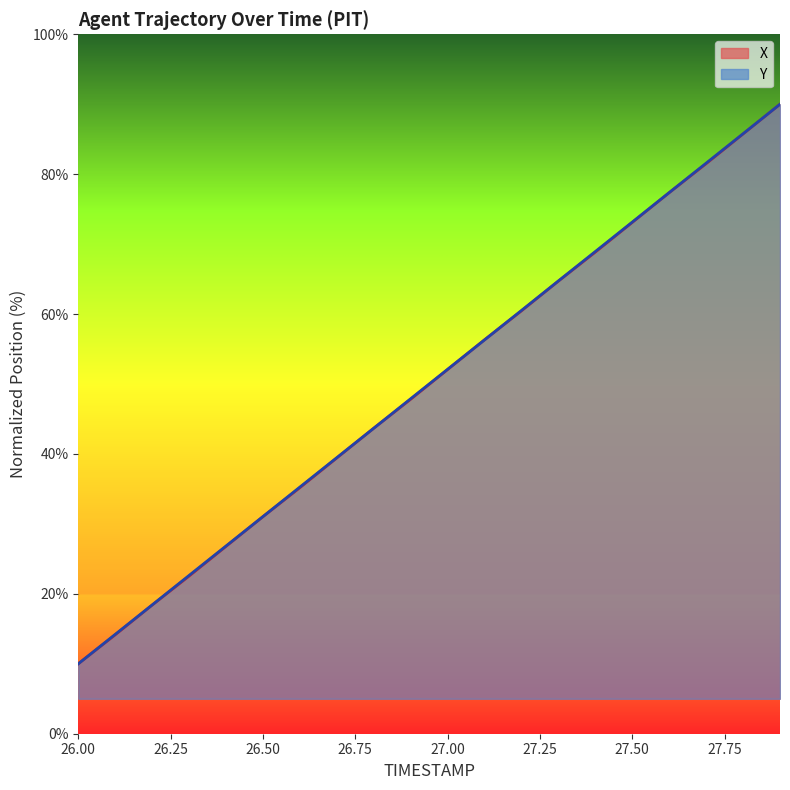

Does the chart have visible grid lines?

No